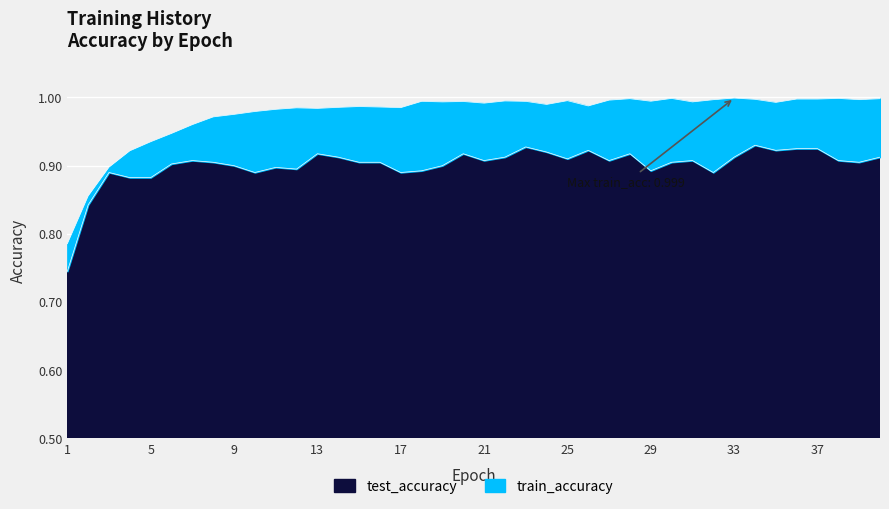

At which label does test_accuracy reach its peak?

34